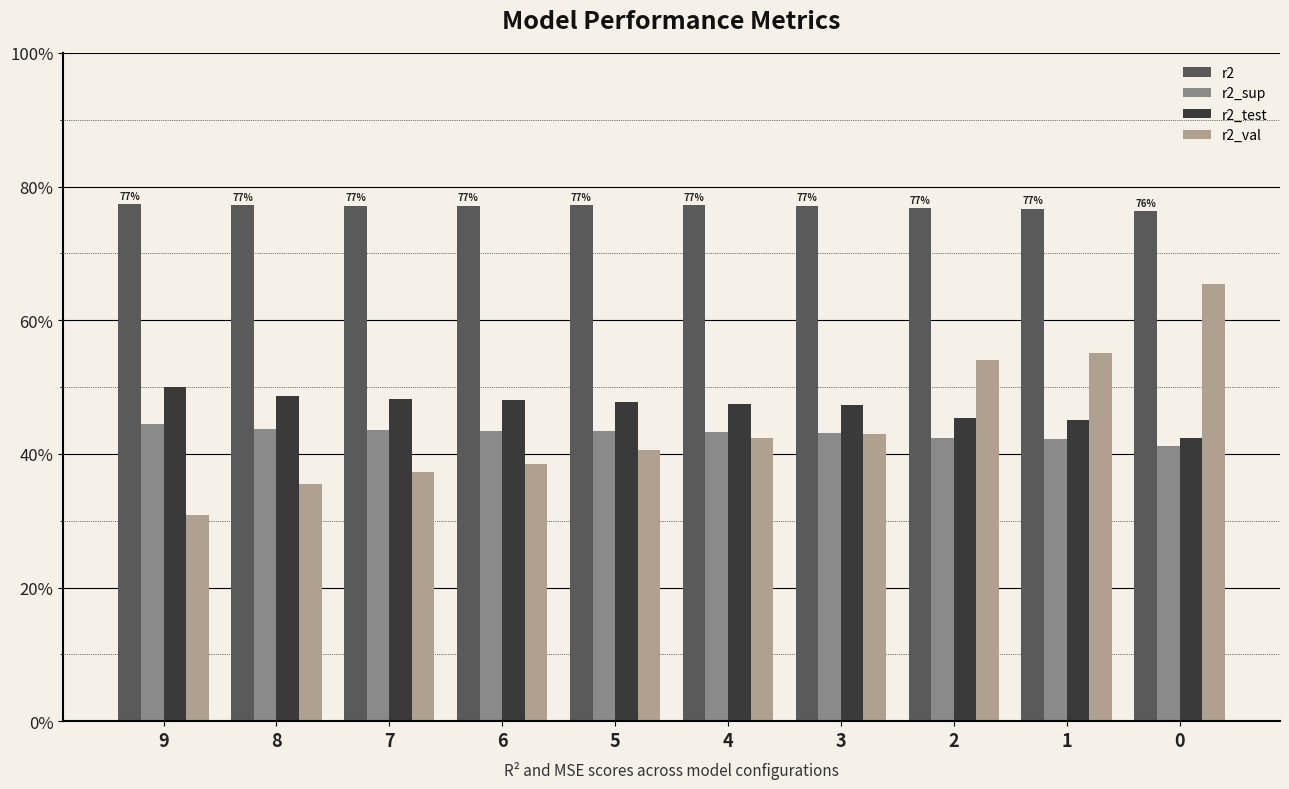

Are the bars horizontal?

No